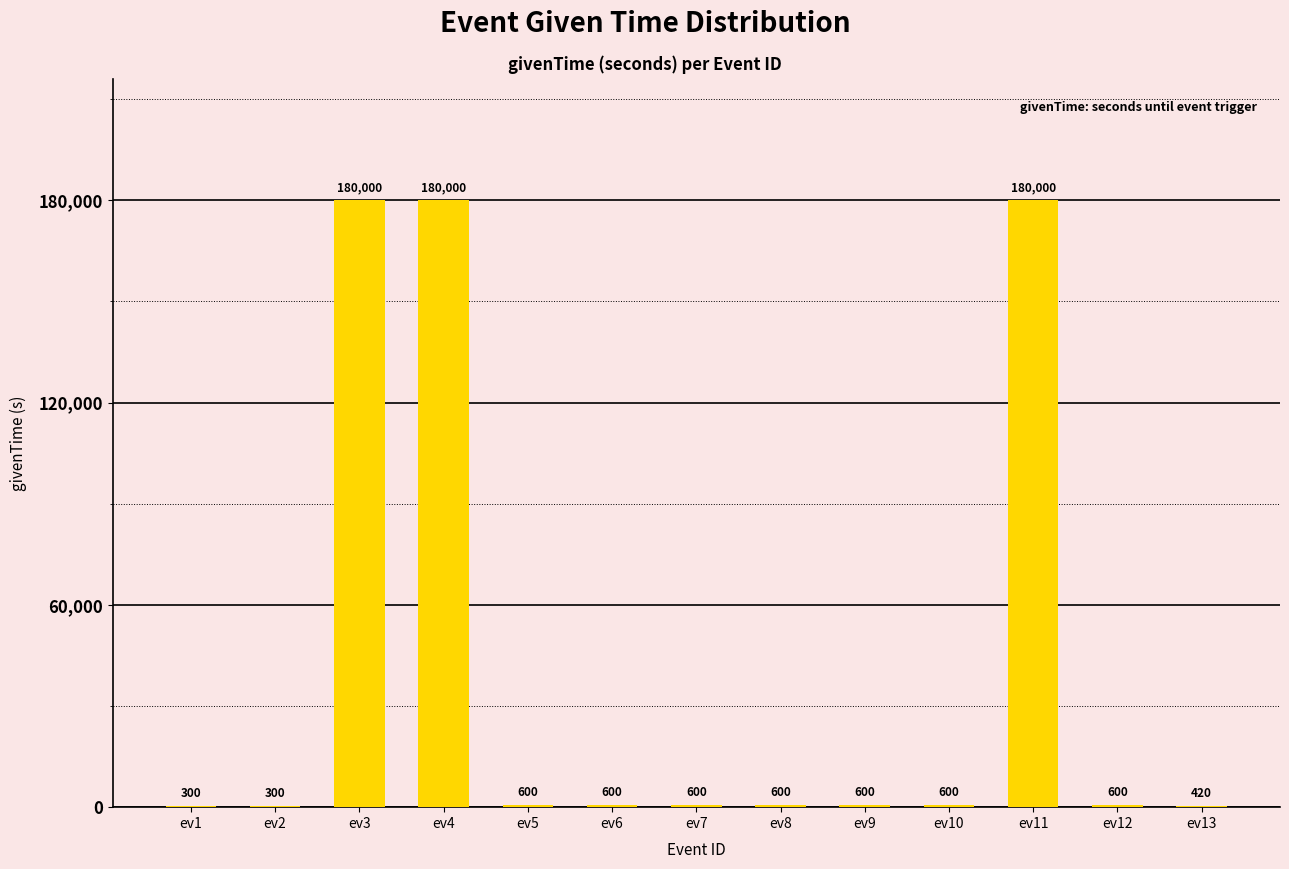

Reading left to right, list all the values displayed in this chart.

ev1=300	ev2=300	ev3=180000	ev4=180000	ev5=600	ev6=600	ev7=600	ev8=600	ev9=600	ev10=600	ev11=180000	ev12=600	ev13=420